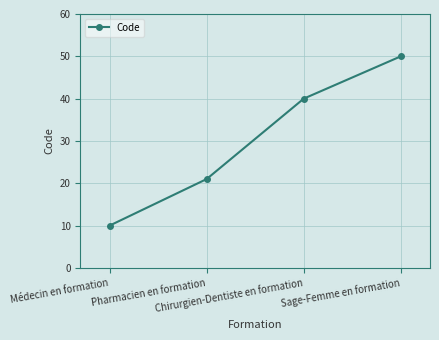

Approximately how many times larger is the value at Médecin en formation compared to Pharmacien en formation?

0.5